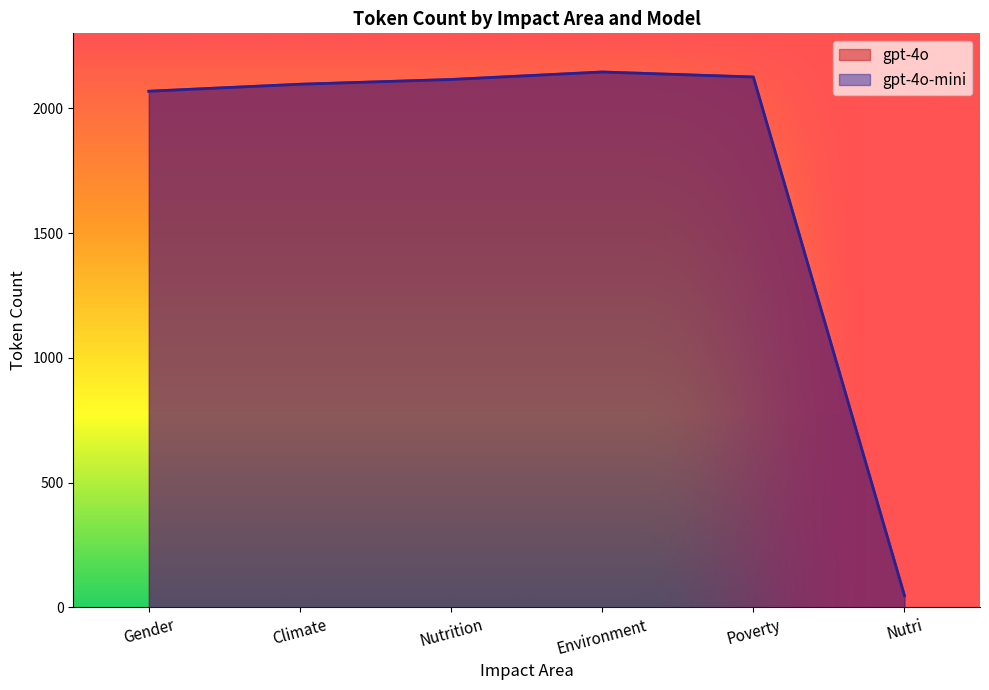

Between Gender and Nutri, which is larger?

Gender